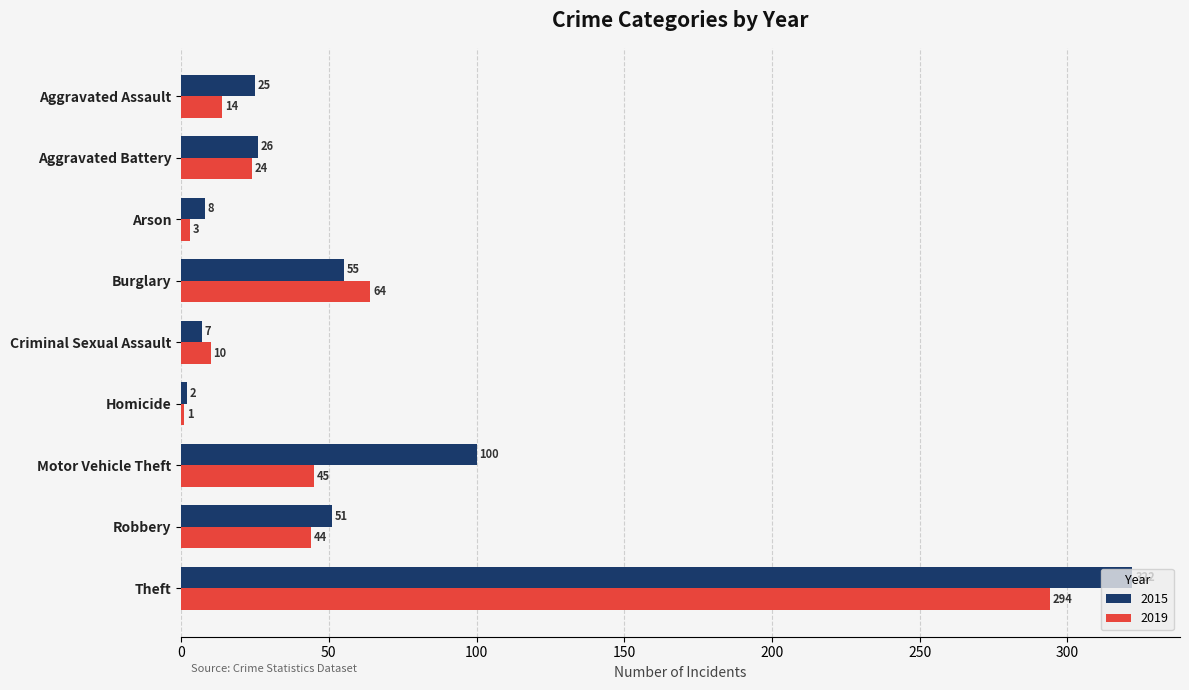

Where is 2019 nearest to the value 147?

Burglary